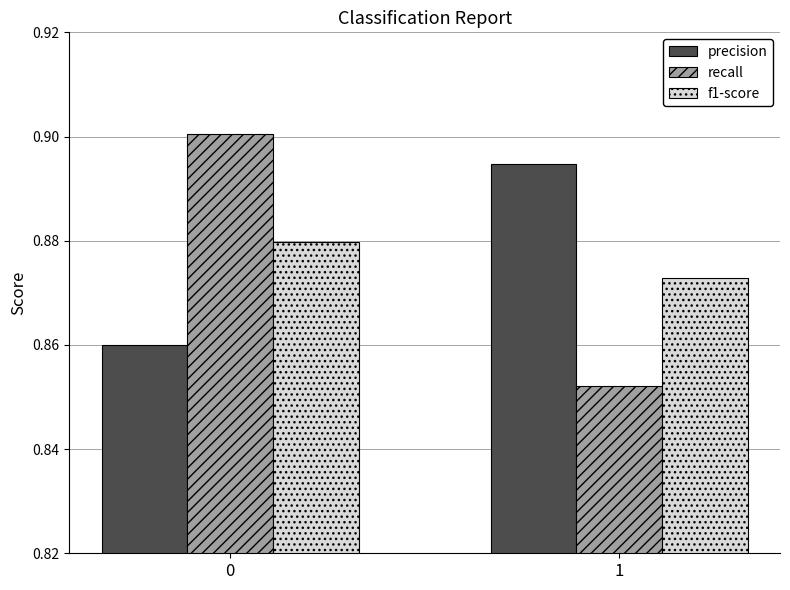

Rank the series at 1 from highest to lowest value.

precision, f1-score, recall